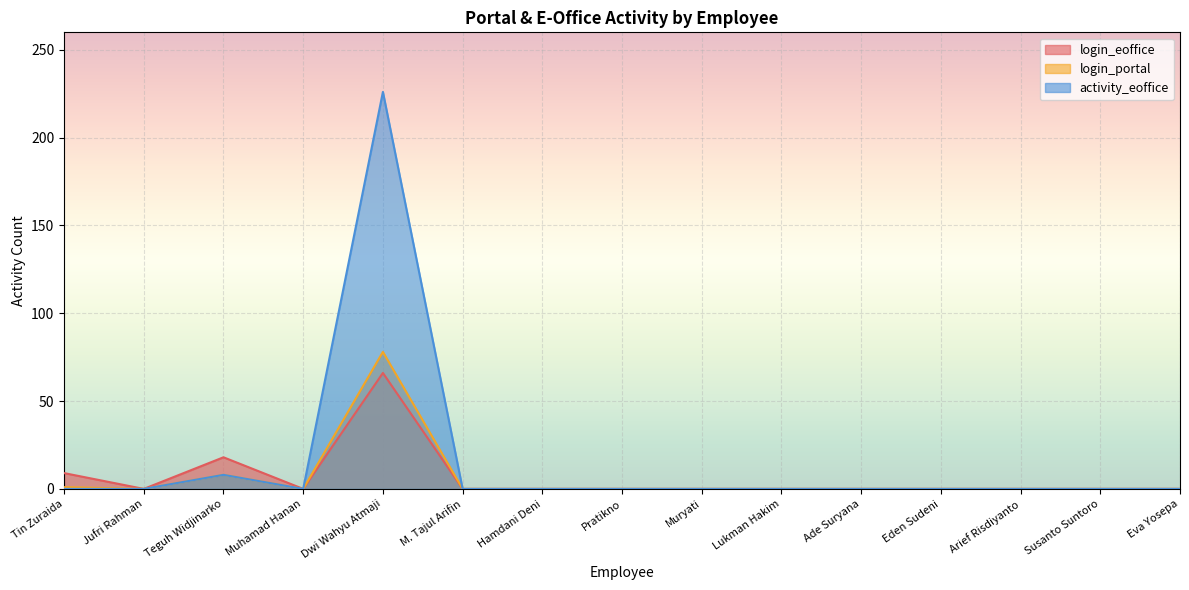

True or false: login_portal and login_eoffice intersect in this chart.

False